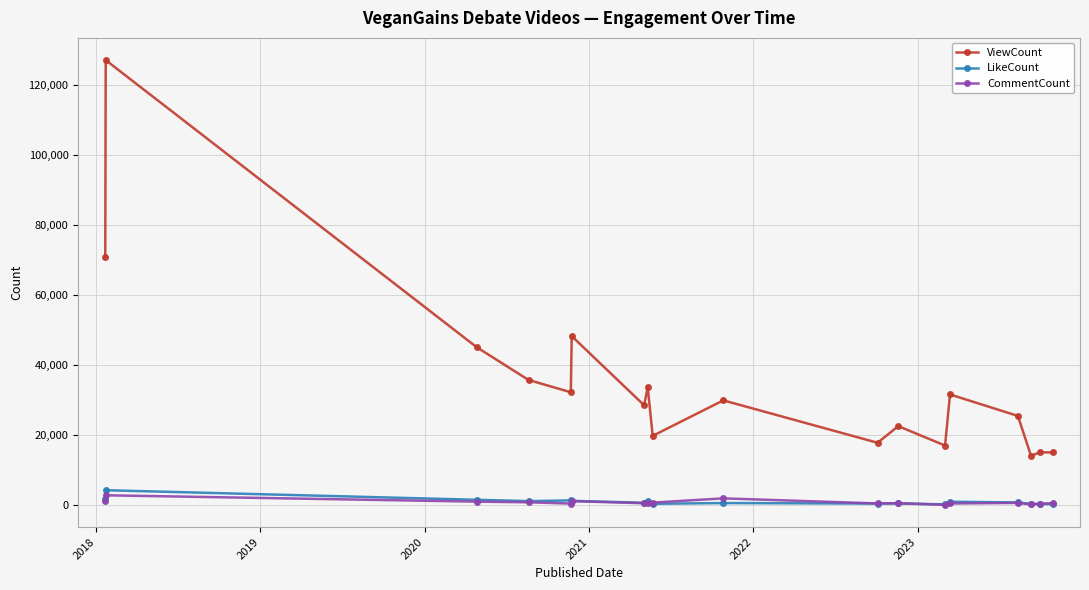

True or false: ViewCount and LikeCount intersect in this chart.

False